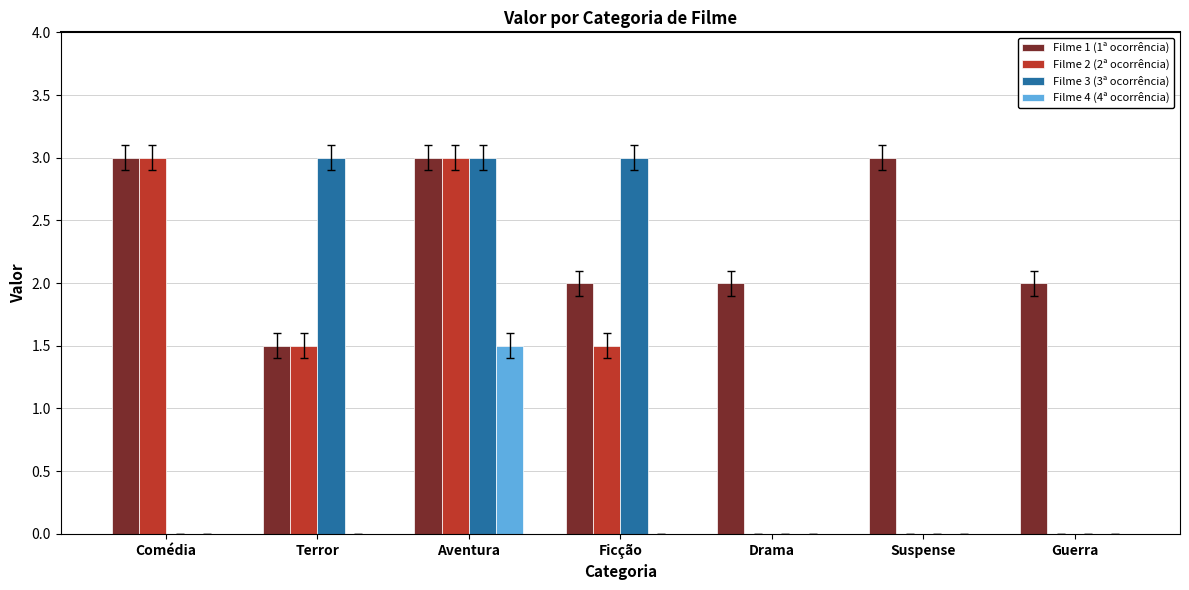

What is the greatest value displayed?

3.0